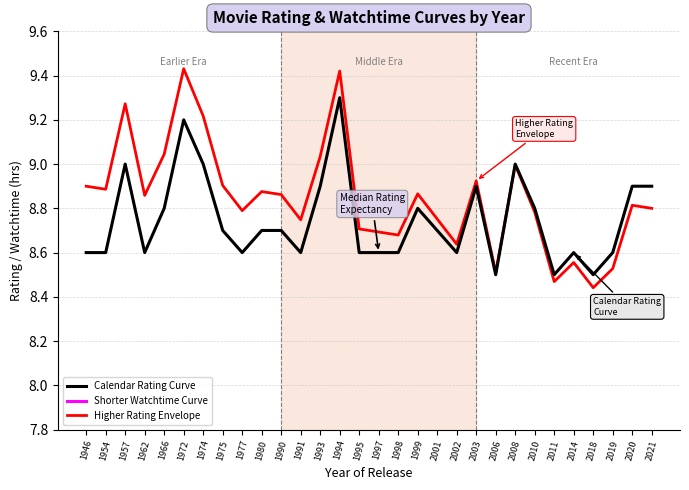

What is the smallest value displayed?

1.0